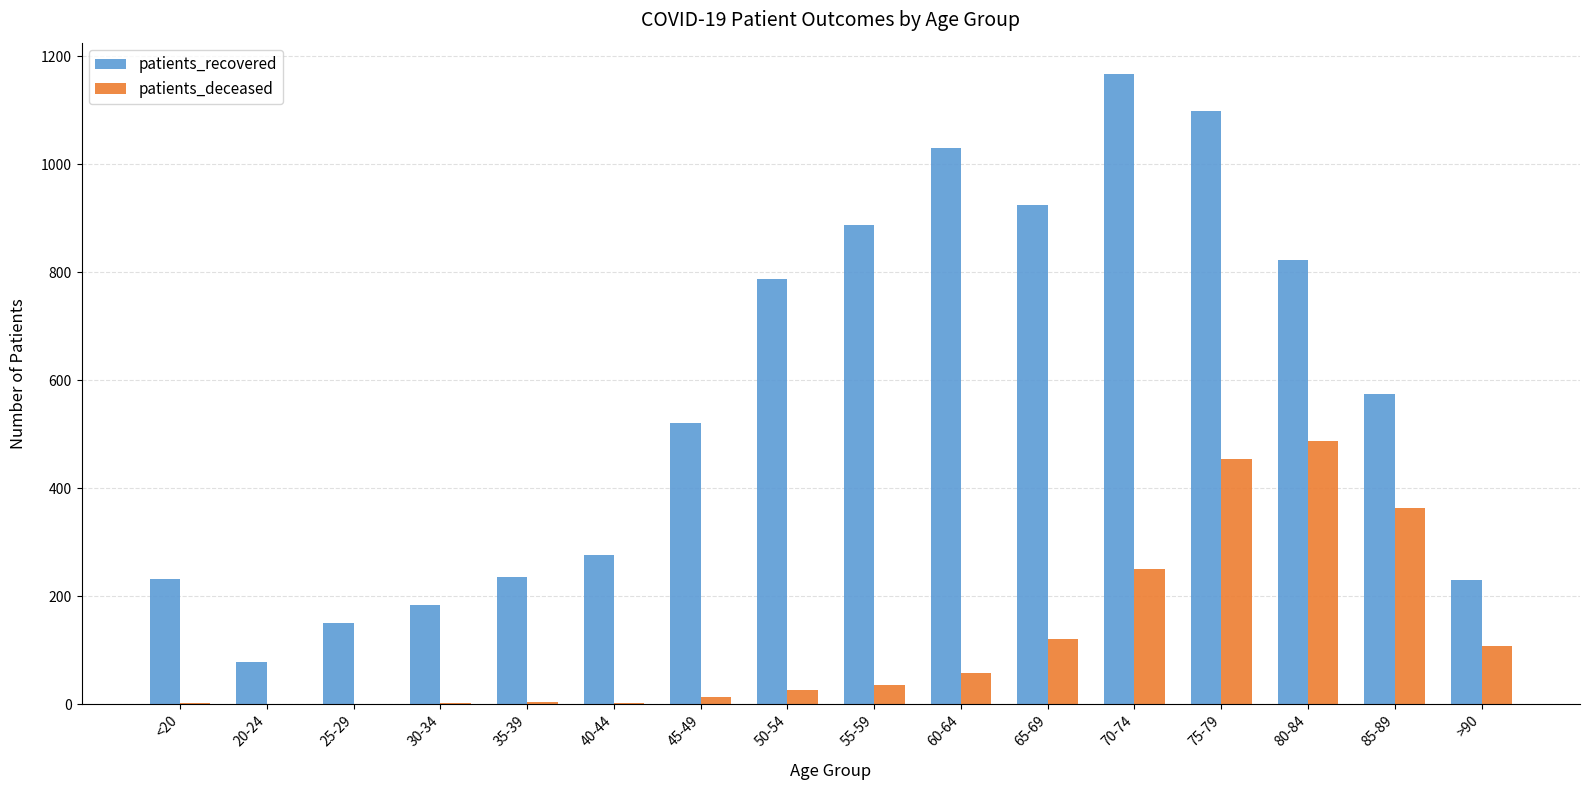

What is the total value across all series at 70-74?

1418